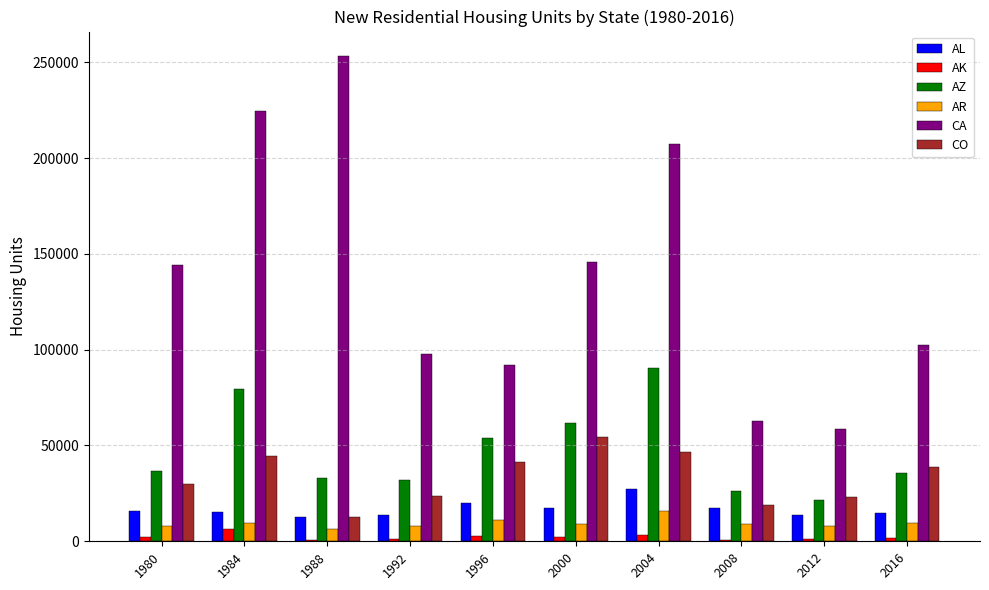

Which category has the highest value in the AZ series?

2004